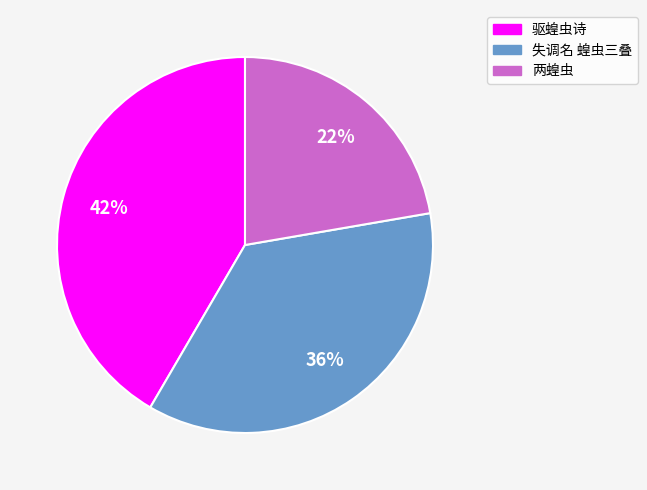

Is there any slice that represents more than half of the pie?

No